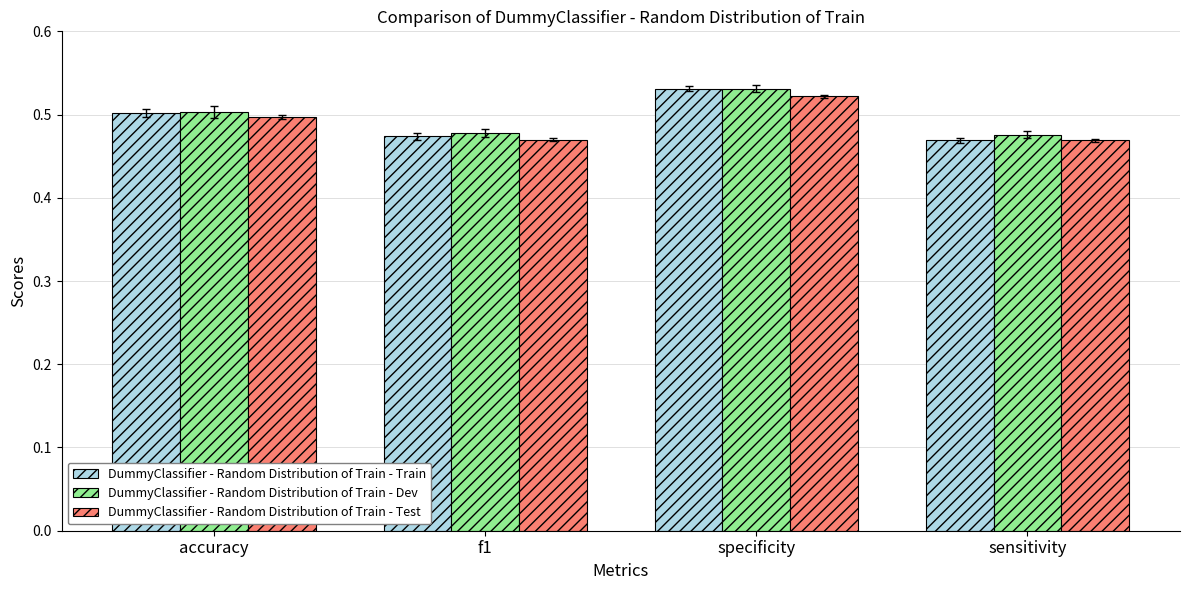

How many groups of bars are there?

4